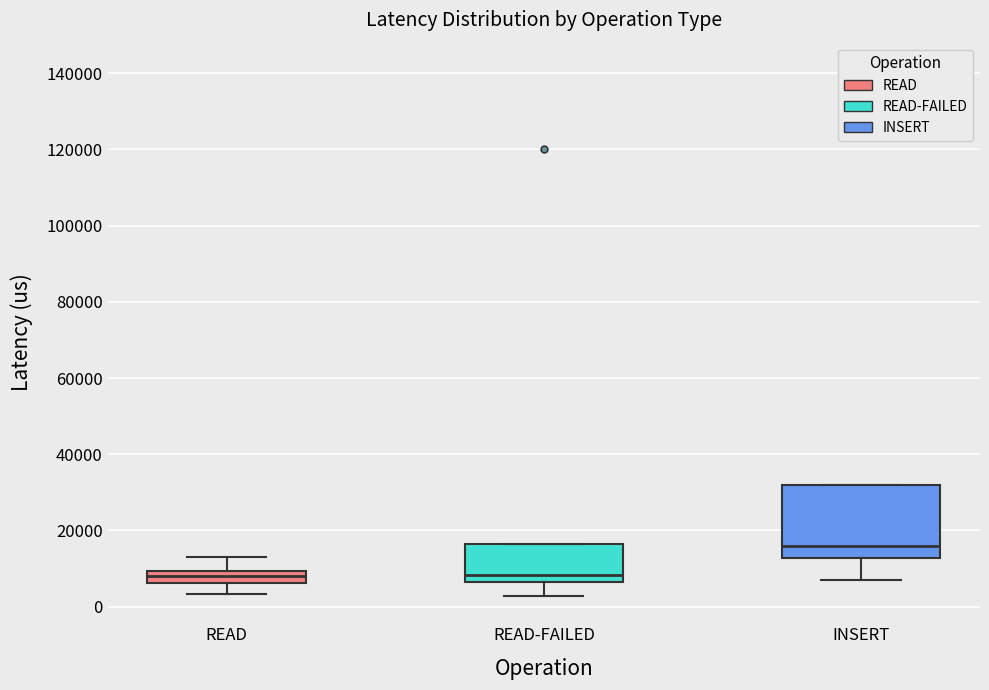

Where does the median line of the box for READ-FAILED sit on the y-axis? The values are not printed on the chart, so give them approximately, as read against the axis.

8000